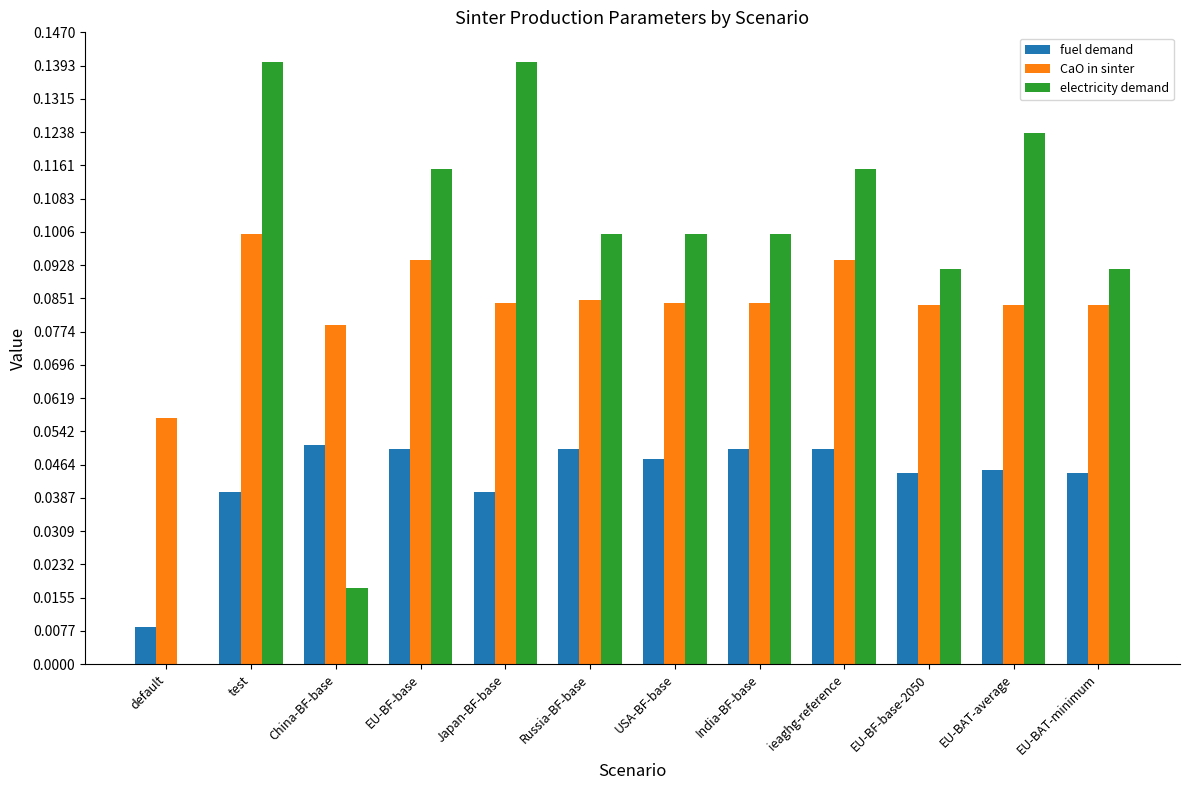

Which series changed the most between India-BF-base and ieaghg-reference?

electricity demand